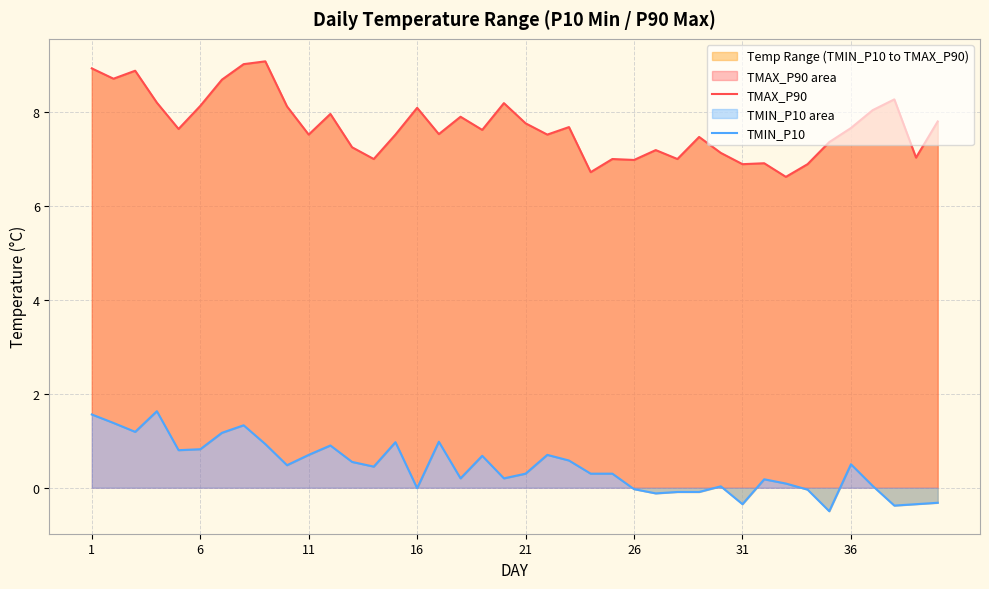

True or false: TMIN_P10 has more than 2 interior local peaks.

True